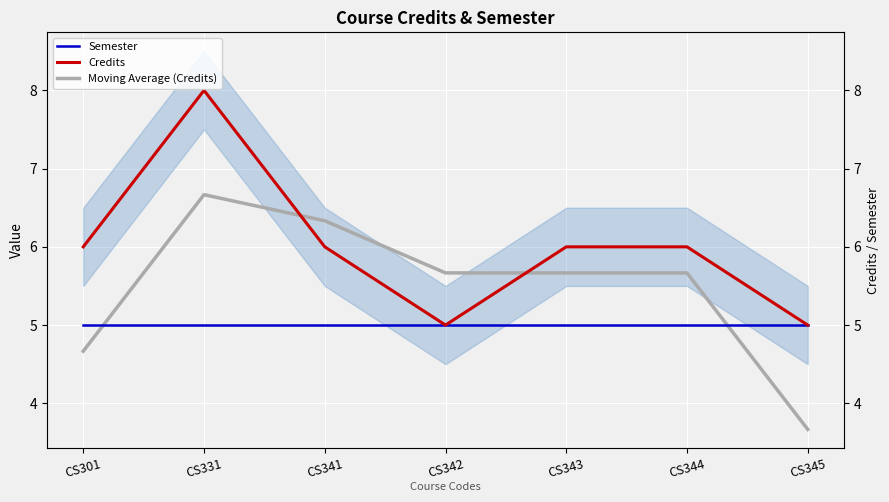

How many times do Semester and Moving Average (Credits) cross each other?

2